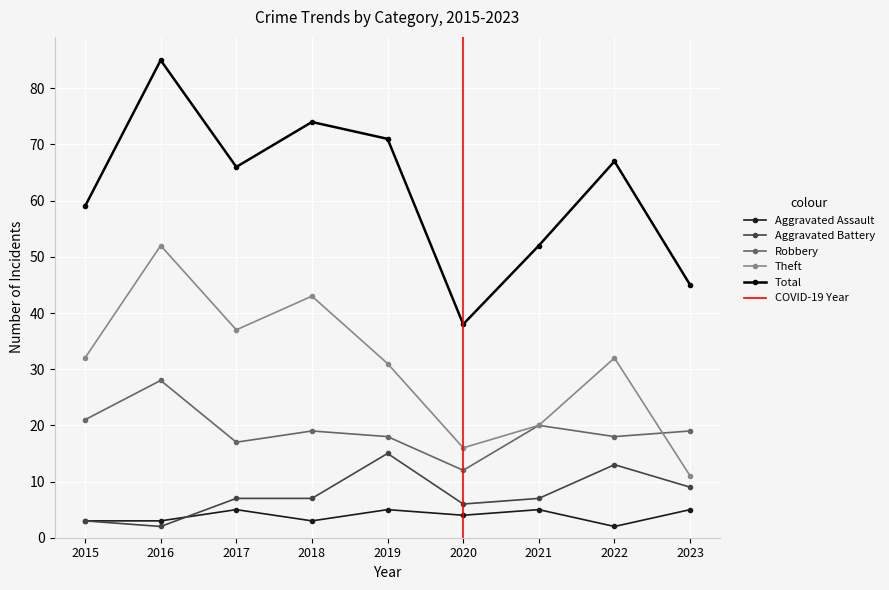

What is the difference between the maximum and minimum values in the Aggravated Assault series?

3